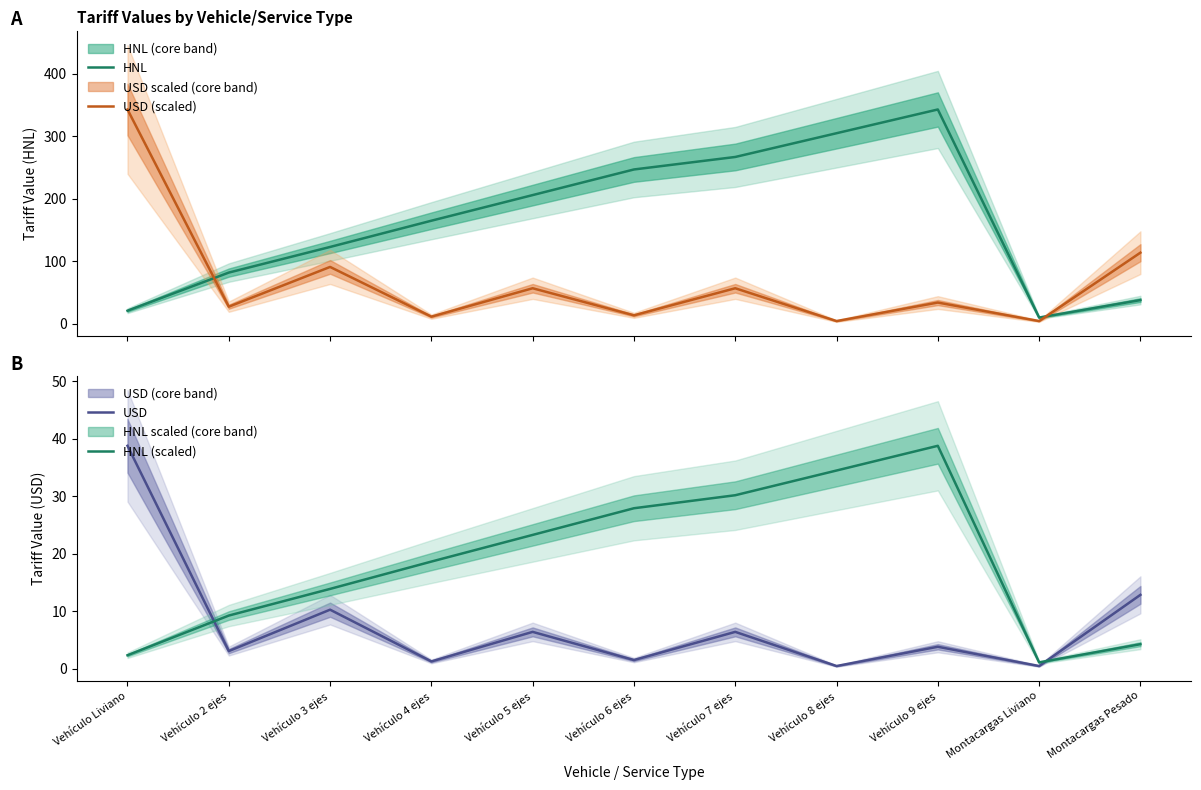

Reading right to left, extract all data points from this chart.

HNL: Montacargas Pesado=38.0	Montacargas Liviano=10.0	Vehículo 9 ejes=343.0	Vehículo 8 ejes=305.0	Vehículo 7 ejes=267.0	Vehículo 6 ejes=247.0	Vehículo 5 ejes=206.0	Vehículo 4 ejes=165.0	Vehículo 3 ejes=123.0	Vehículo 2 ejes=82.0	Vehículo Liviano=21.0
USD (scaled): Montacargas Pesado=113.9	Montacargas Liviano=4.4	Vehículo 9 ejes=34.0	Vehículo 8 ejes=4.4	Vehículo 7 ejes=56.9	Vehículo 6 ejes=13.6	Vehículo 5 ejes=56.9	Vehículo 4 ejes=11.5	Vehículo 3 ejes=91.1	Vehículo 2 ejes=27.4	Vehículo Liviano=343.0
USD: Montacargas Pesado=12.9	Montacargas Liviano=0.5	Vehículo 9 ejes=3.9	Vehículo 8 ejes=0.5	Vehículo 7 ejes=6.4	Vehículo 6 ejes=1.5	Vehículo 5 ejes=6.4	Vehículo 4 ejes=1.3	Vehículo 3 ejes=10.3	Vehículo 2 ejes=3.1	Vehículo Liviano=38.8
HNL (scaled): Montacargas Pesado=4.3	Montacargas Liviano=1.1	Vehículo 9 ejes=38.8	Vehículo 8 ejes=34.5	Vehículo 7 ejes=30.2	Vehículo 6 ejes=27.9	Vehículo 5 ejes=23.3	Vehículo 4 ejes=18.7	Vehículo 3 ejes=13.9	Vehículo 2 ejes=9.3	Vehículo Liviano=2.4